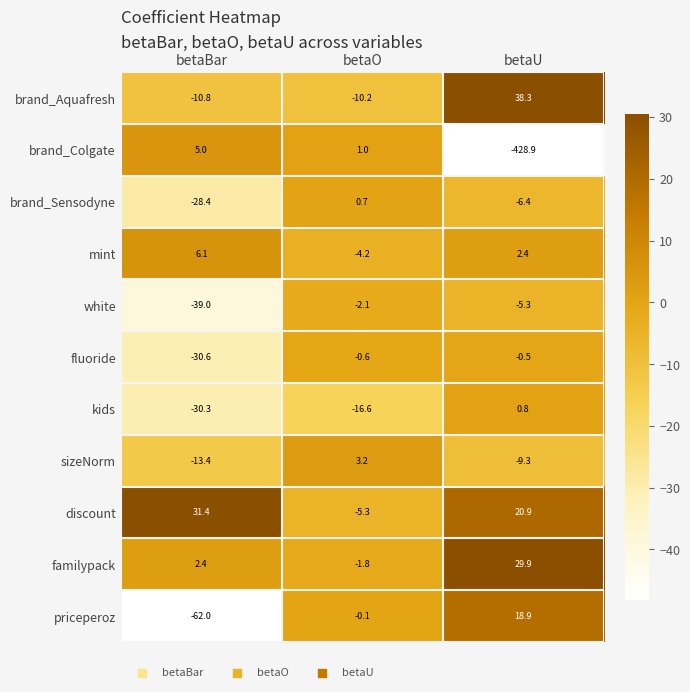

At which category does the chart reach its peak across all series?

betaU